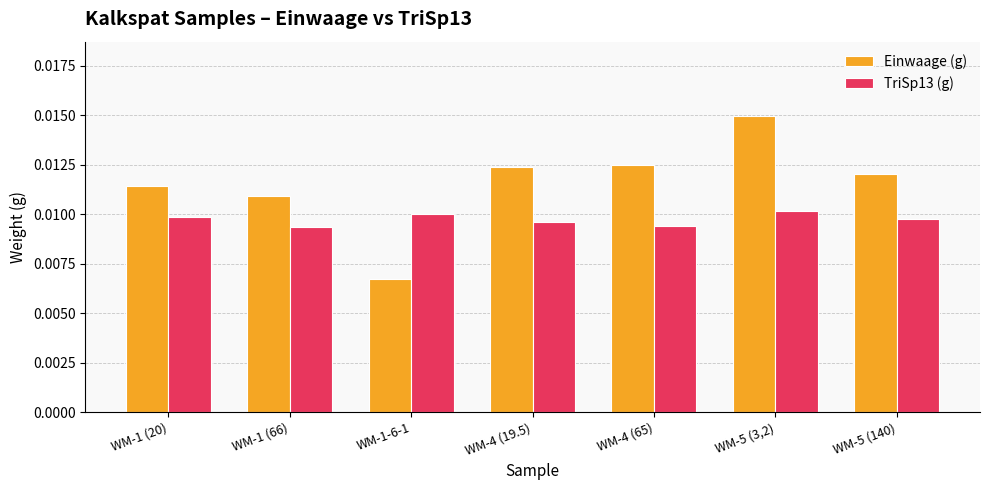

What position from the left is WM-4 (19.5)?

4